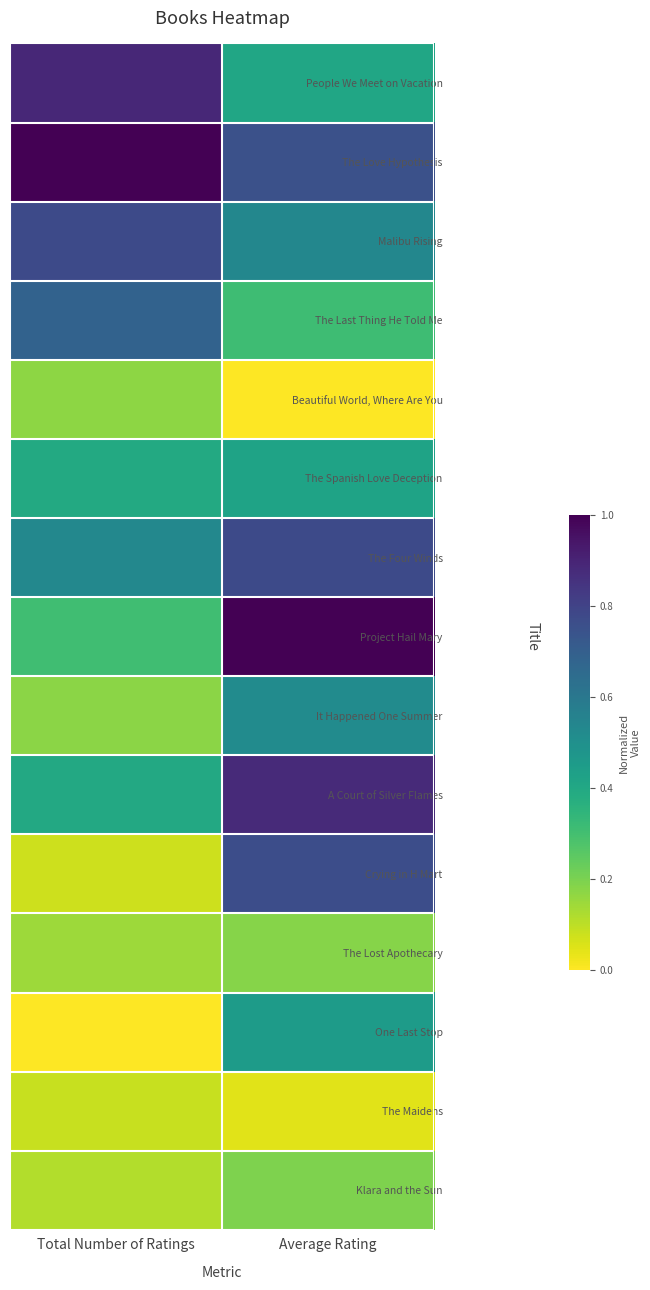

Rank the series at Total Number of Ratings from lowest to highest value.

One Last Stop, Crying in H Mart, The Maidens, Klara and the Sun, The Lost Apothecary, Beautiful World, Where Are You, It Happened One Summer, Project Hail Mary, The Spanish Love Deception, A Court of Silver Flames, The Four Winds, The Last Thing He Told Me, Malibu Rising, People We Meet on Vacation, The Love Hypothesis